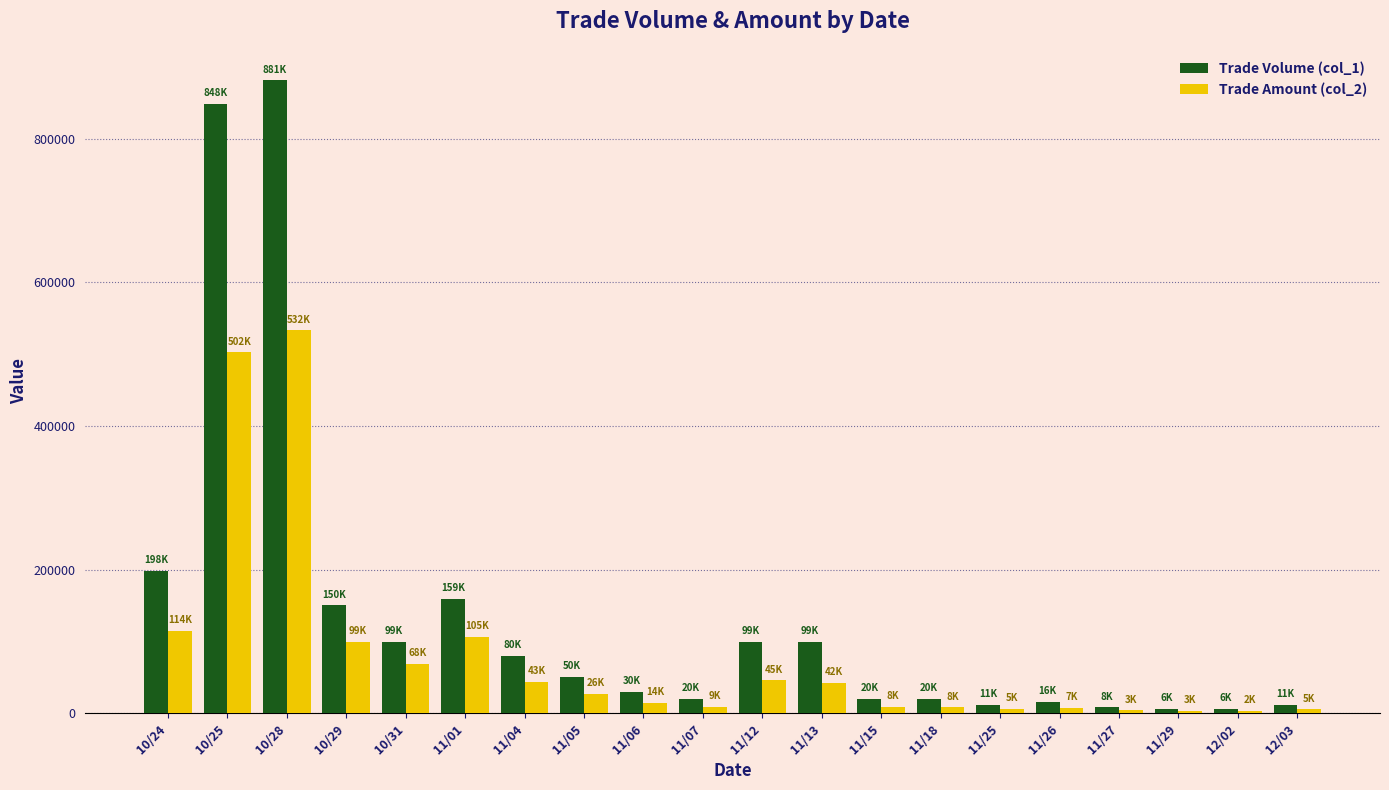

Which series has the widest spread of values?

Trade Volume (col_1)